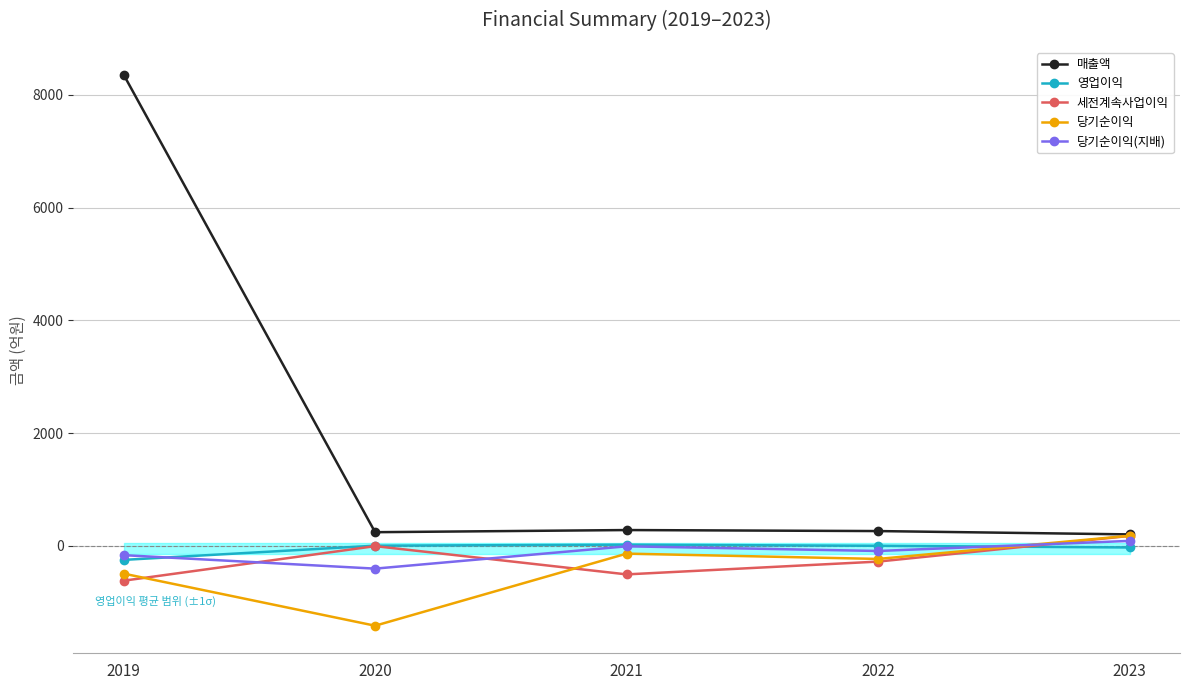

At which label does 당기순이익(지배) reach its minimum?

2020